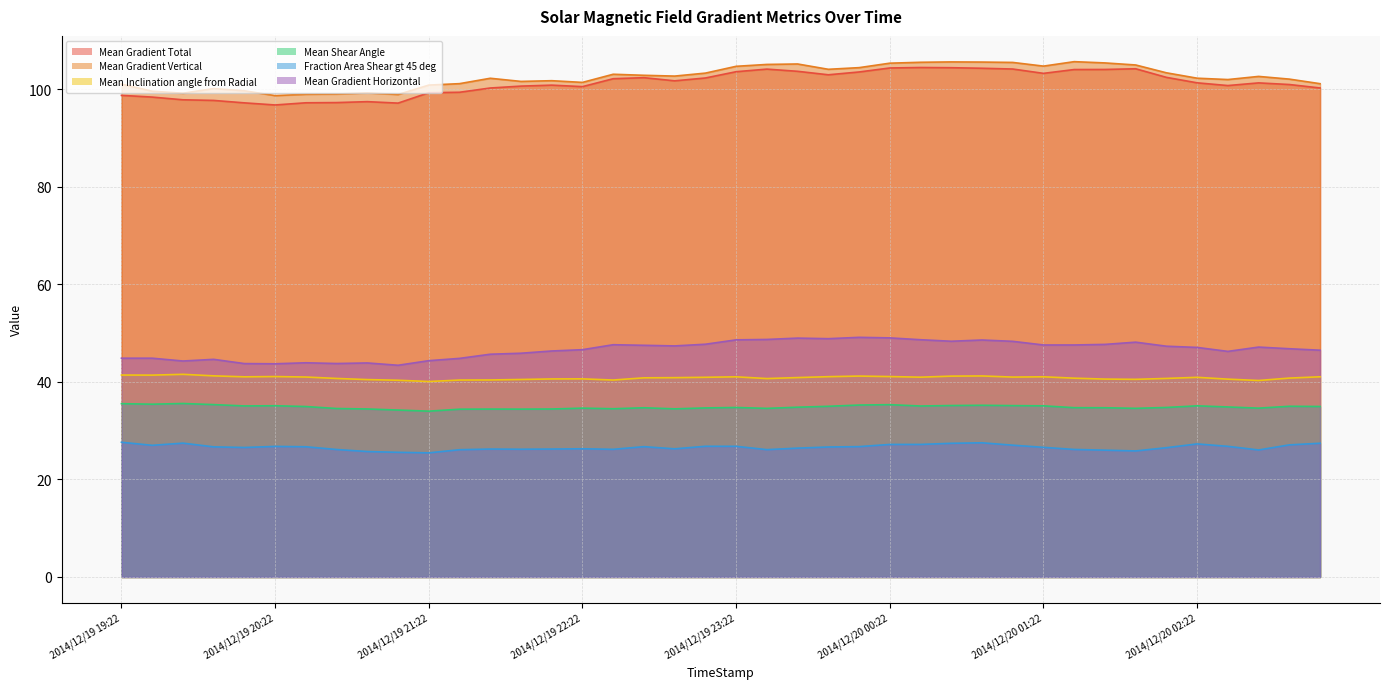

What is the label of the 15th point from the right?

2014/12/20 00:22